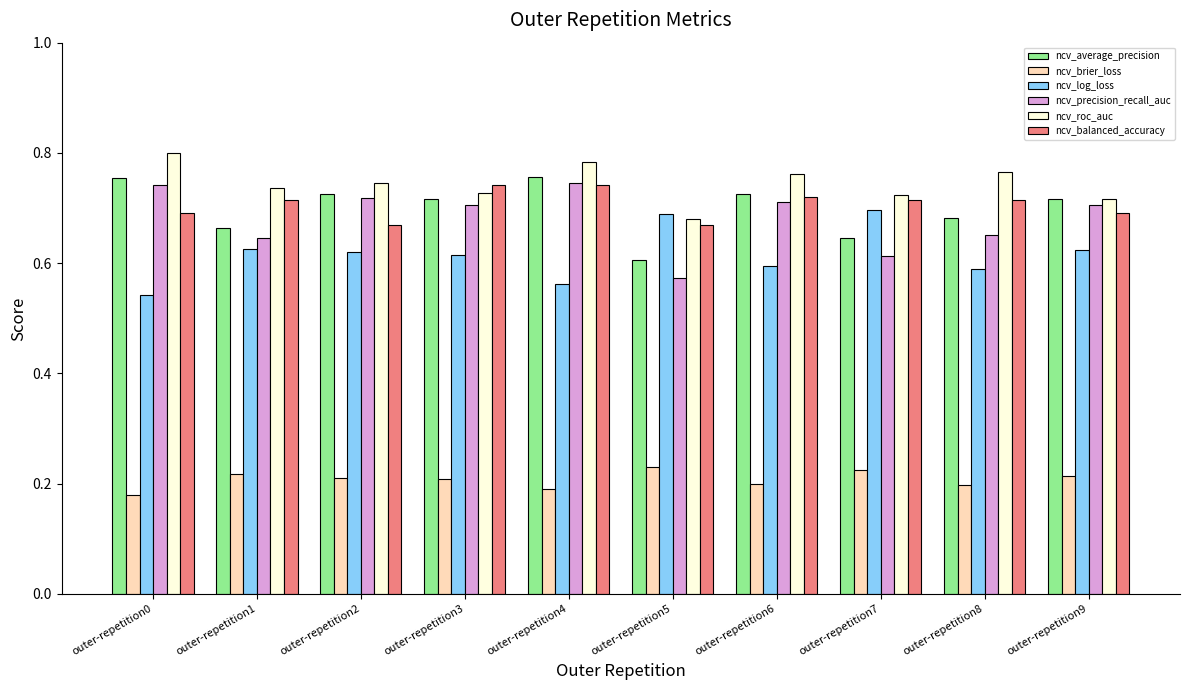

Which series has the largest range (max minus min)?

ncv_precision_recall_auc